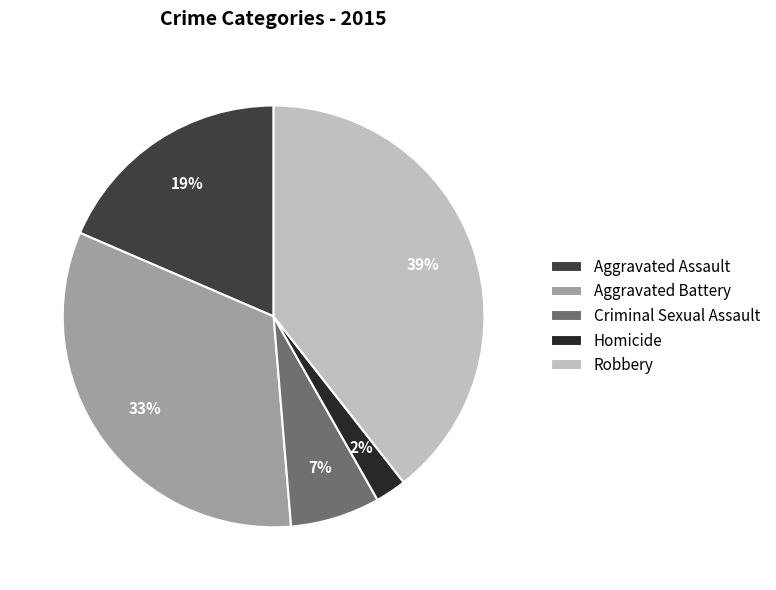

Is there any slice that represents more than half of the pie?

No